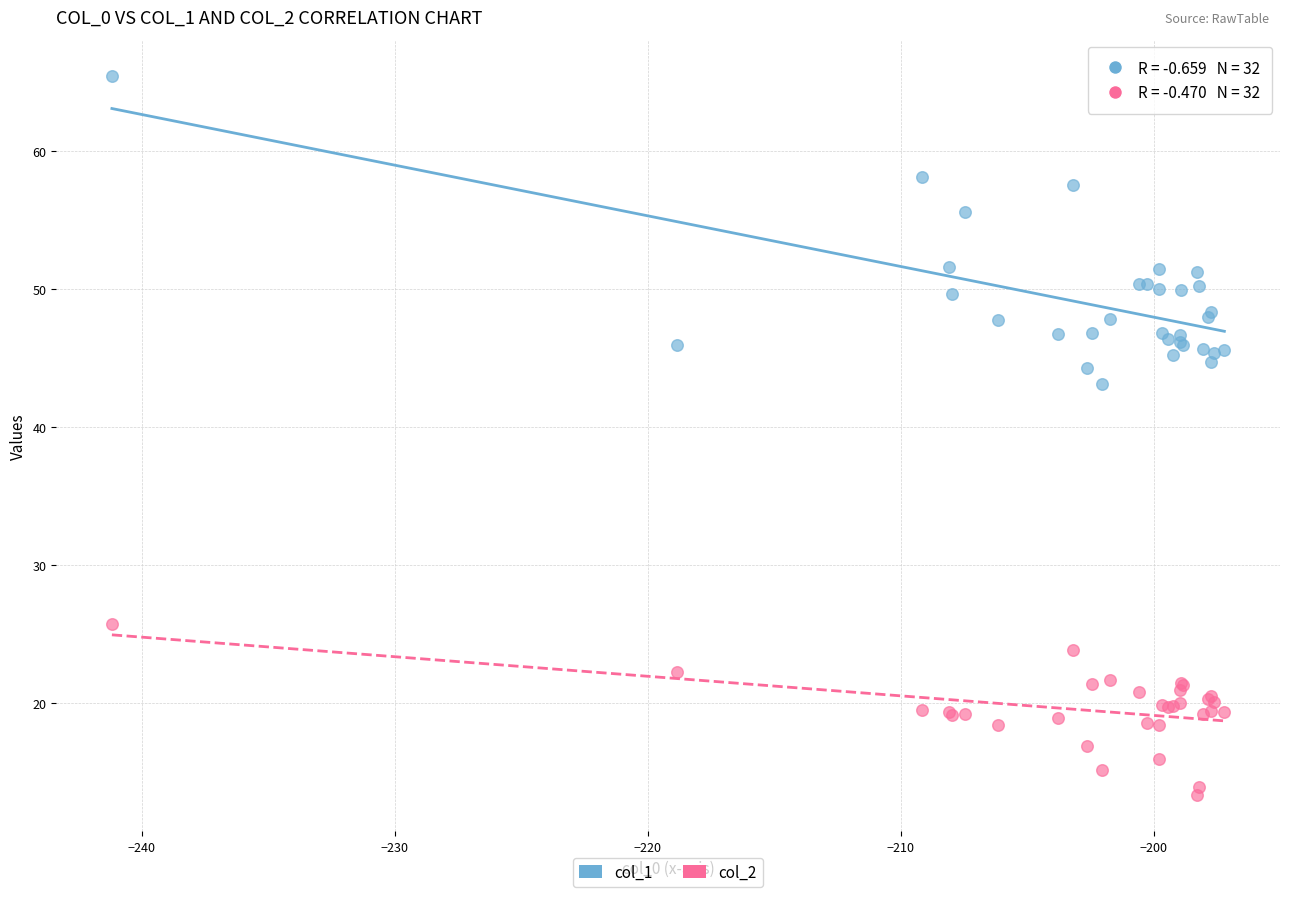

Across all series, what Y value is closest to 39?

43.1